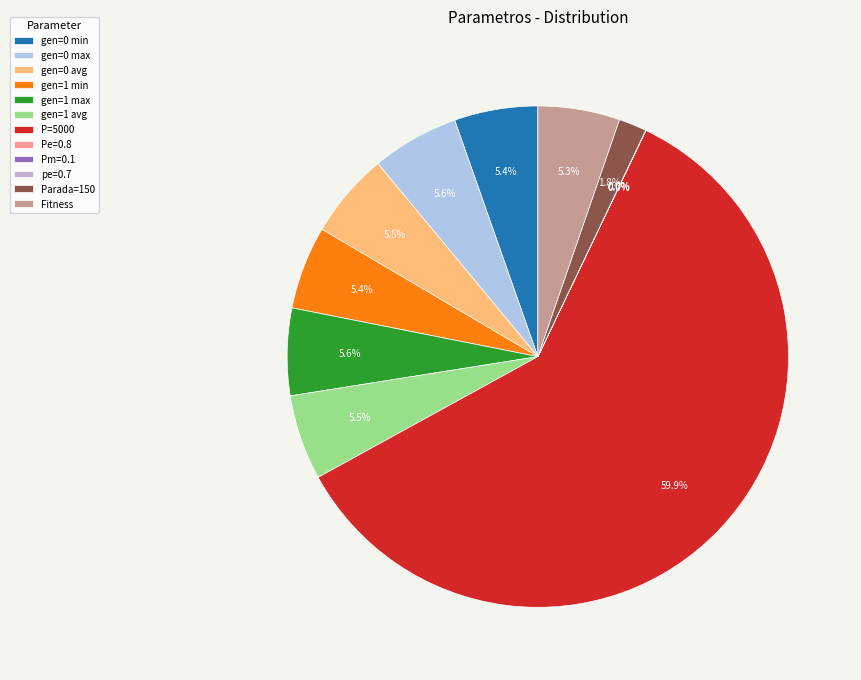

Which slice is the smallest?

Pm=0.1